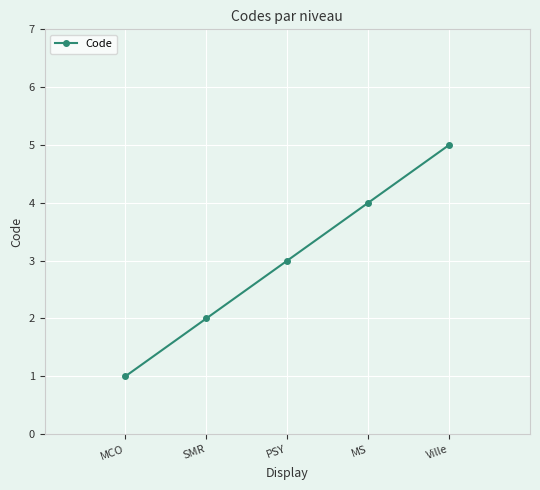

What is the ratio of the value at MS to the value at PSY?

1.3